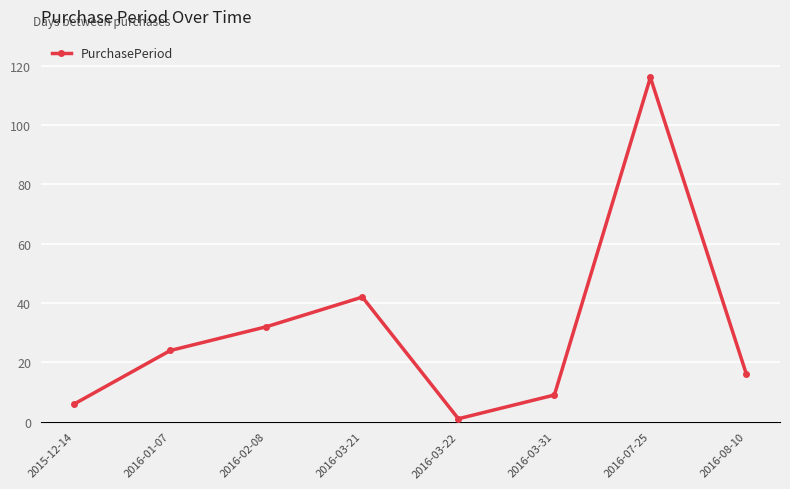

How many values are below 24?

4